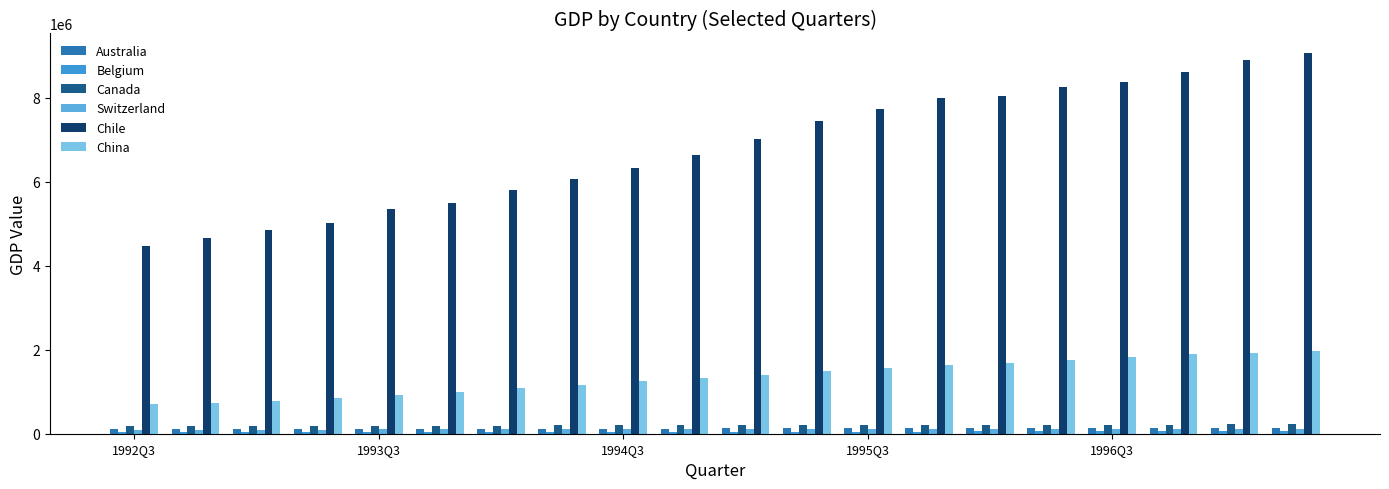

What is the difference between the maximum and minimum values in the Switzerland series?

8385.9